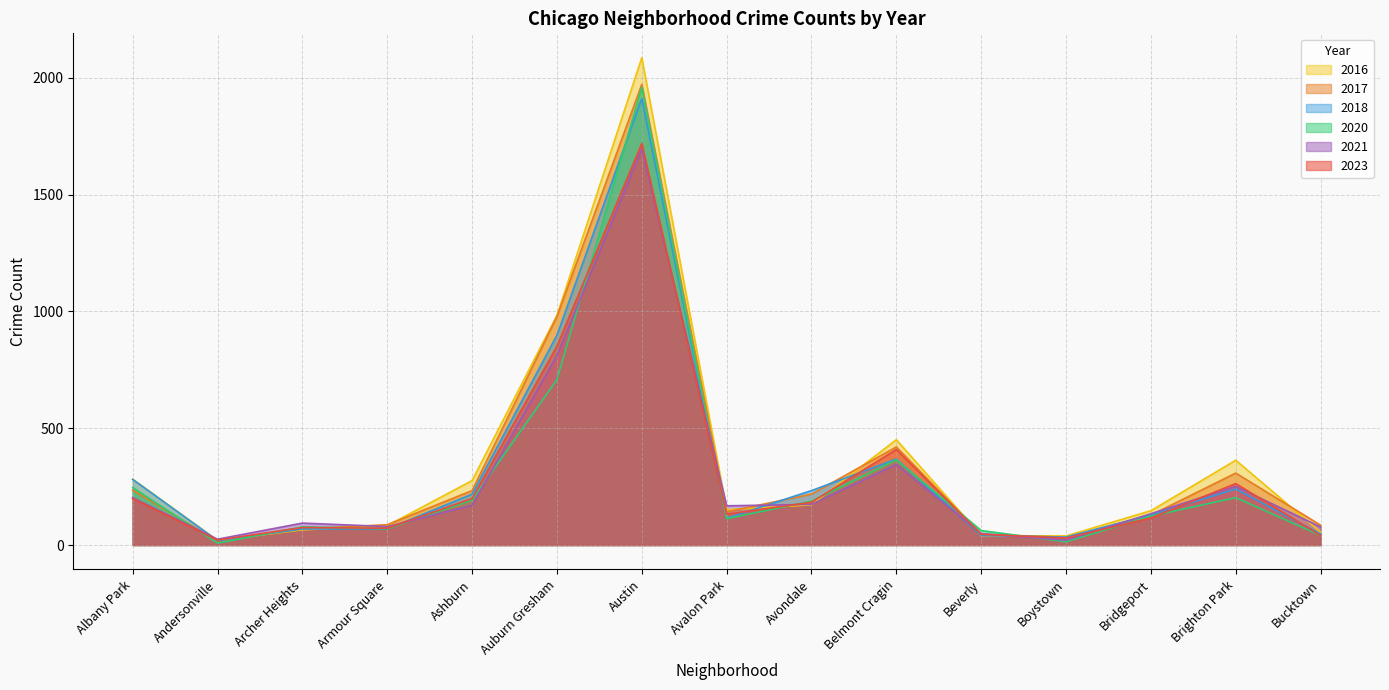

What is the total value across all series at Archer Heights?

450